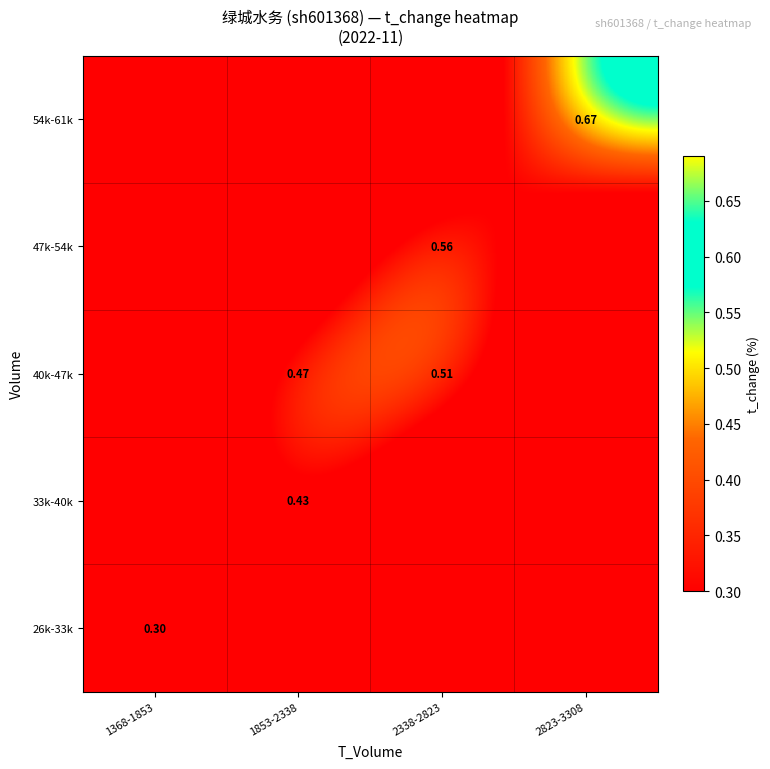

How many 26k-33k values are between 0 and 1?

4